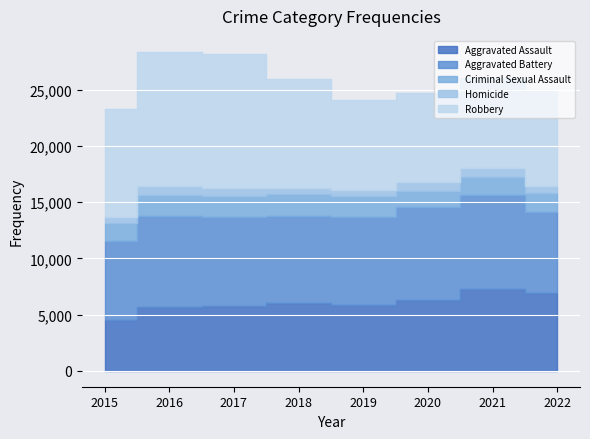

How many data points in Aggravated Assault are above 6001?

3